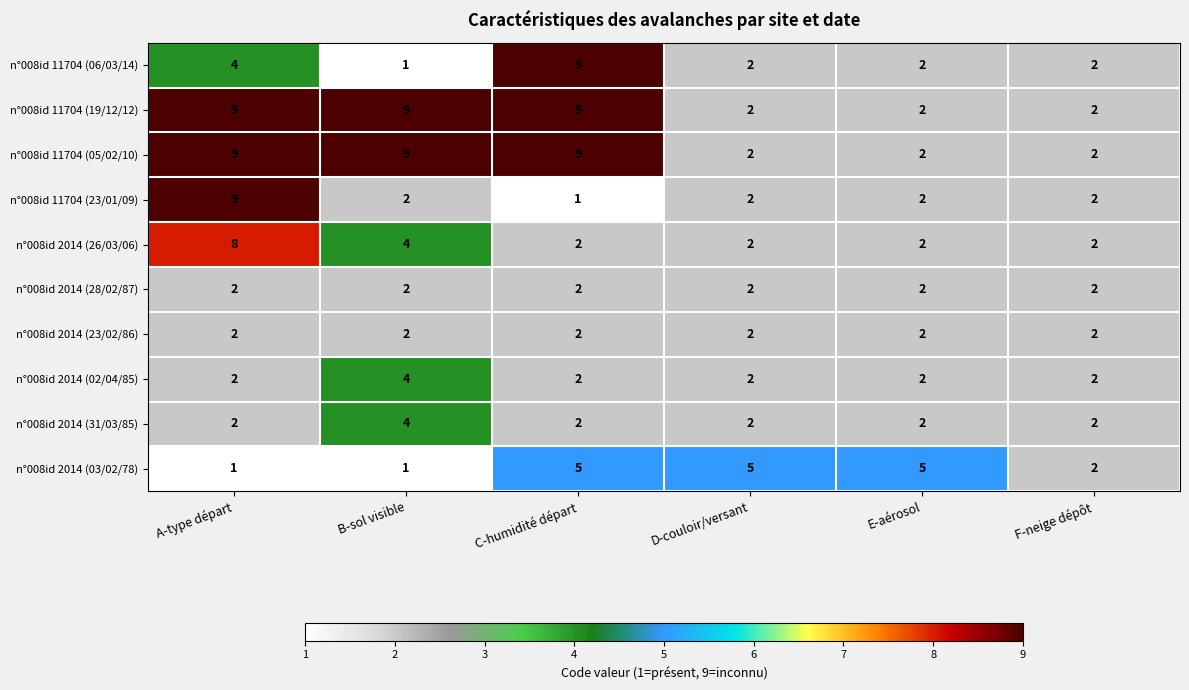

How many categories are shown in the chart?

6